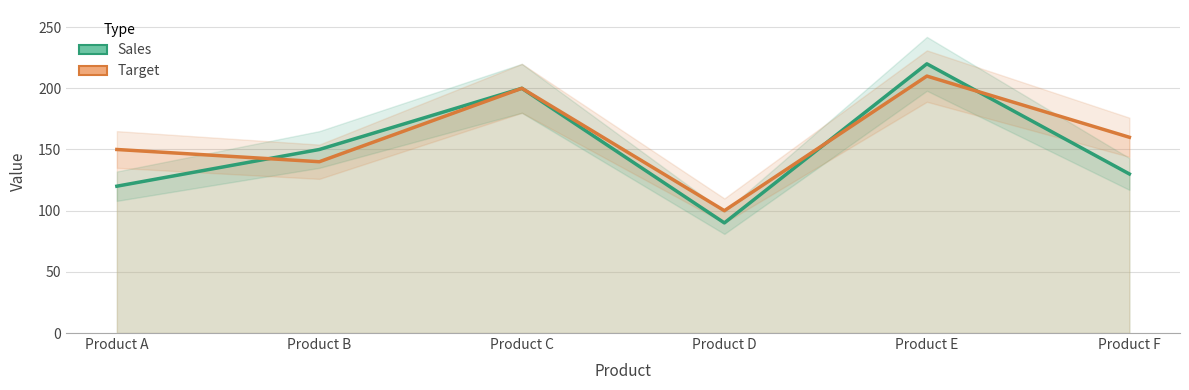

Which category has the highest value in the Target series?

Product E